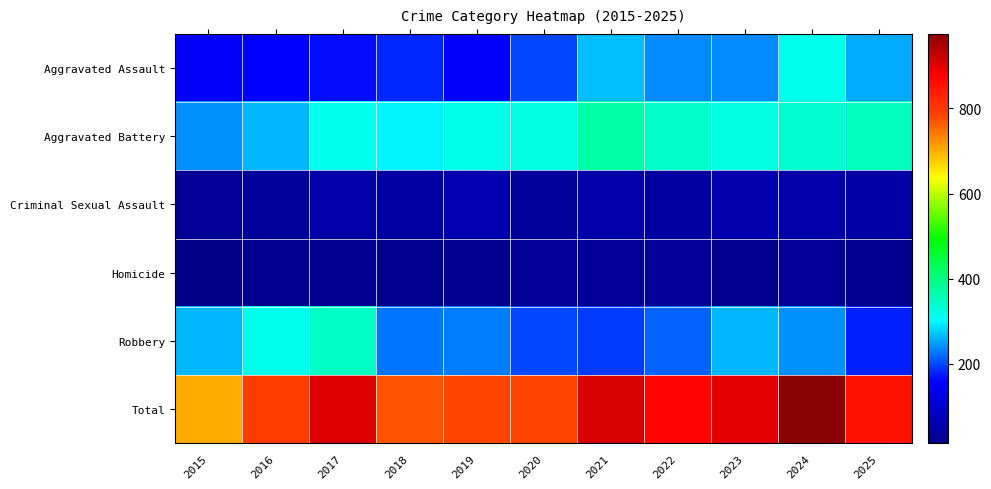

Reading right to left, extract all data points from this chart.

Aggravated Assault: 2025=255	2024=315	2023=237	2022=236	2021=267	2020=200	2019=153	2018=182	2017=167	2016=159	2015=152
Aggravated Battery: 2025=349	2024=337	2023=325	2022=344	2021=370	2020=323	2019=321	2018=298	2017=317	2016=265	2015=241
Criminal Sexual Assault: 2025=51	2024=54	2023=56	2022=44	2021=52	2020=36	2019=60	2018=45	2017=53	2016=34	2015=31
Homicide: 2025=20	2024=29	2023=19	2022=31	2021=30	2020=30	2019=18	2018=20	2017=24	2016=18	2015=14
Robbery: 2025=178	2024=240	2023=262	2022=215	2021=191	2020=198	2019=230	2018=225	2017=345	2016=316	2015=263
Total: 2025=853	2024=975	2023=899	2022=870	2021=910	2020=787	2019=782	2018=770	2017=906	2016=792	2015=701